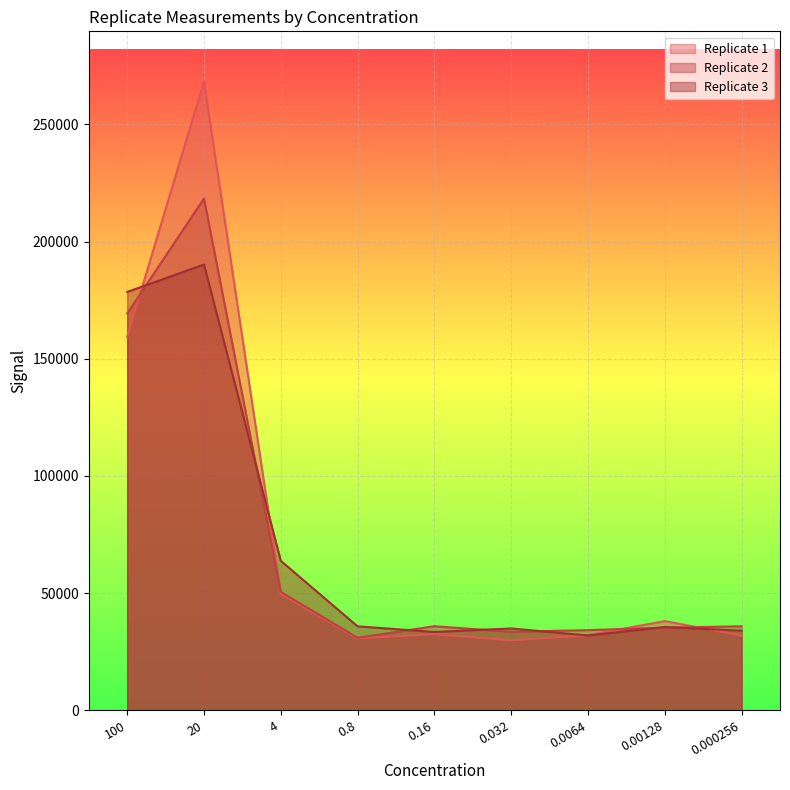

Where does the Replicate 2 series first go above 35834?

100